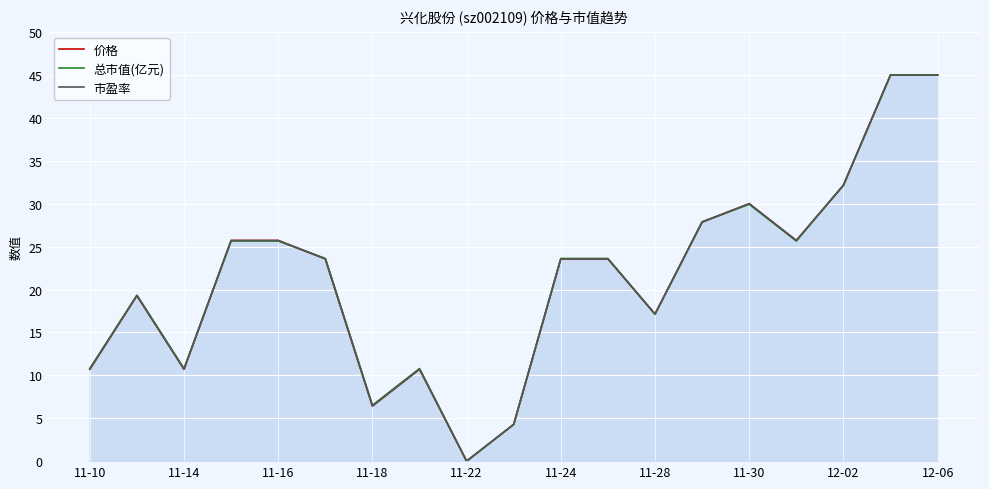

What are all the series names shown in the legend?

价格, 总市值(亿元), 市盈率